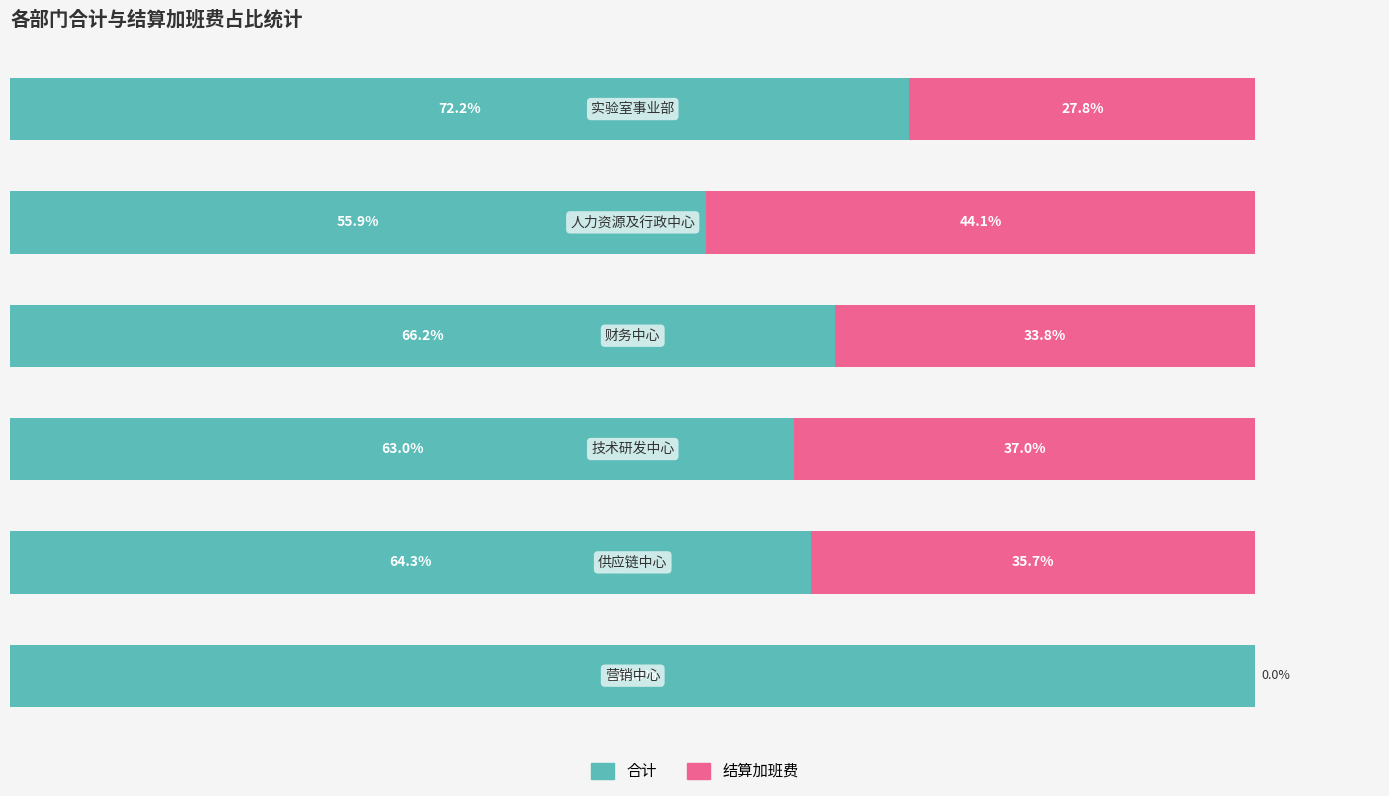

What are all the series names shown in the legend?

合计, 结算加班费